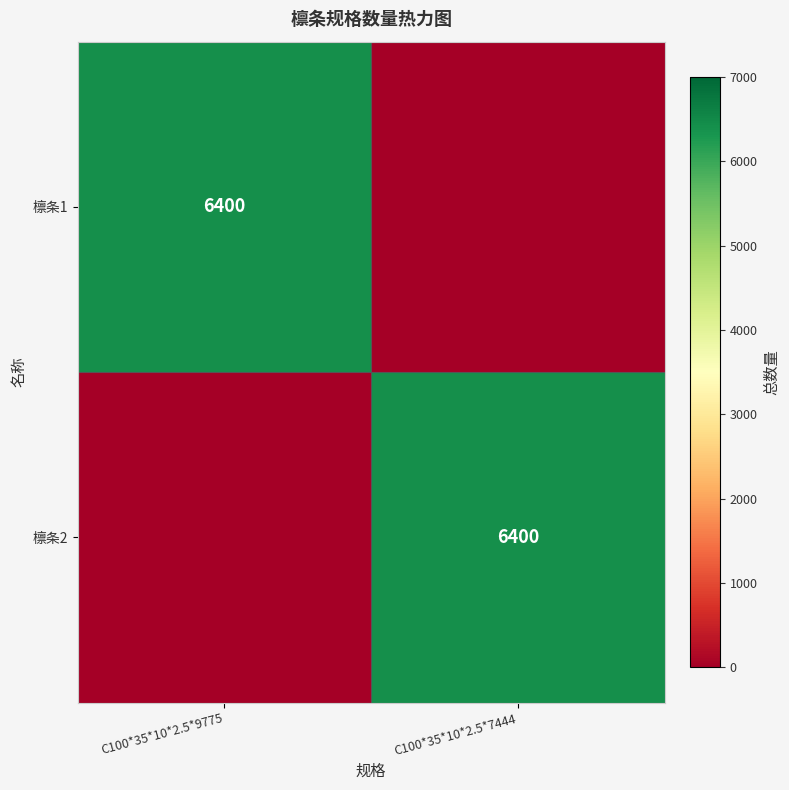

The value of 檩条1 at C100*35*10*2.5*9775 is 6400. True or false?

True